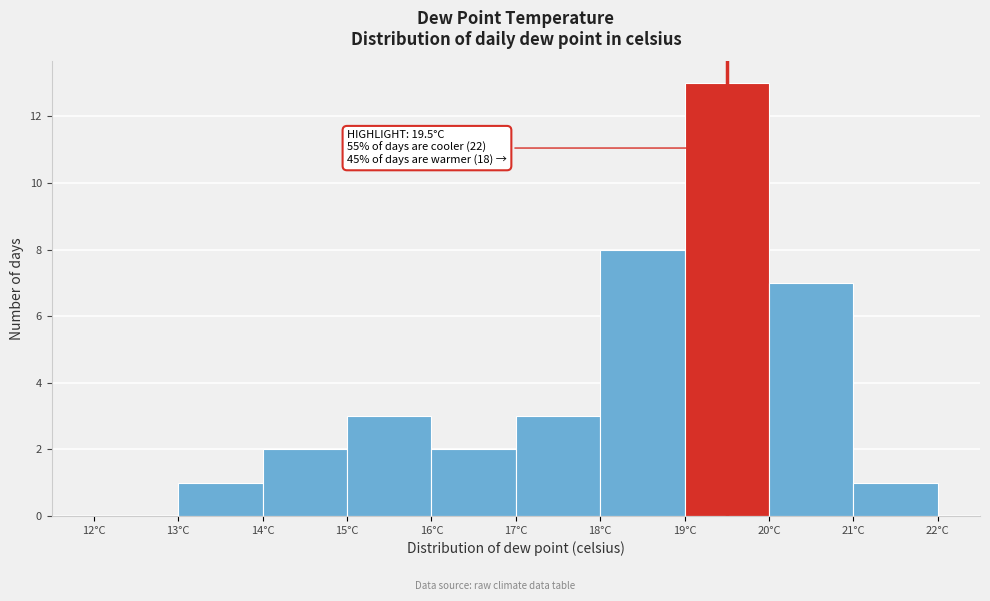

Over which range of the x-axis is the bar tallest?

19 to 20